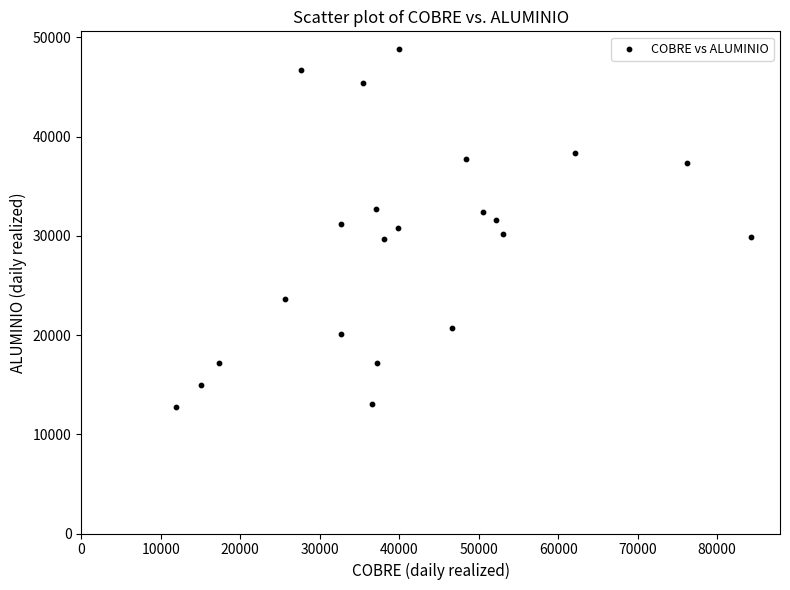

What is the range of X values (max minus min)?

72301